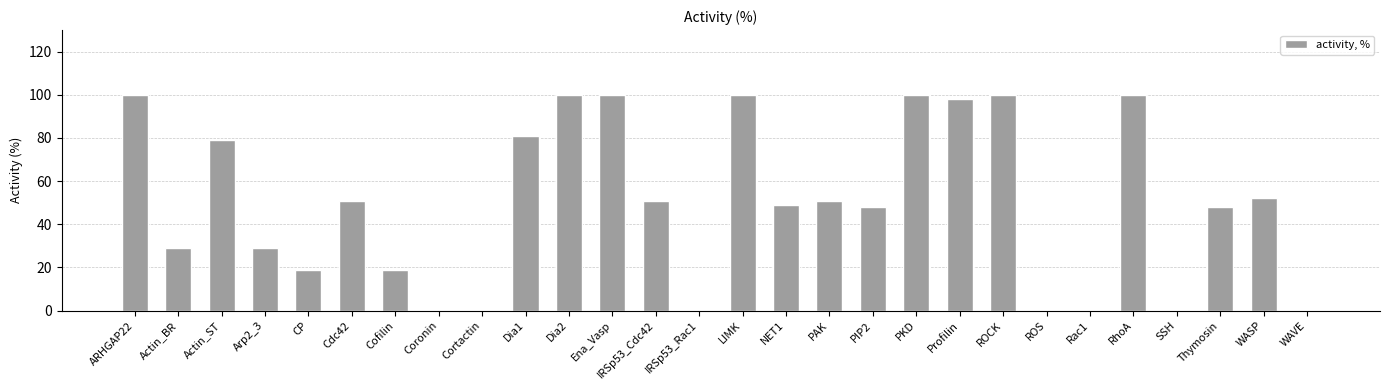

What is the sum of all values?

1404